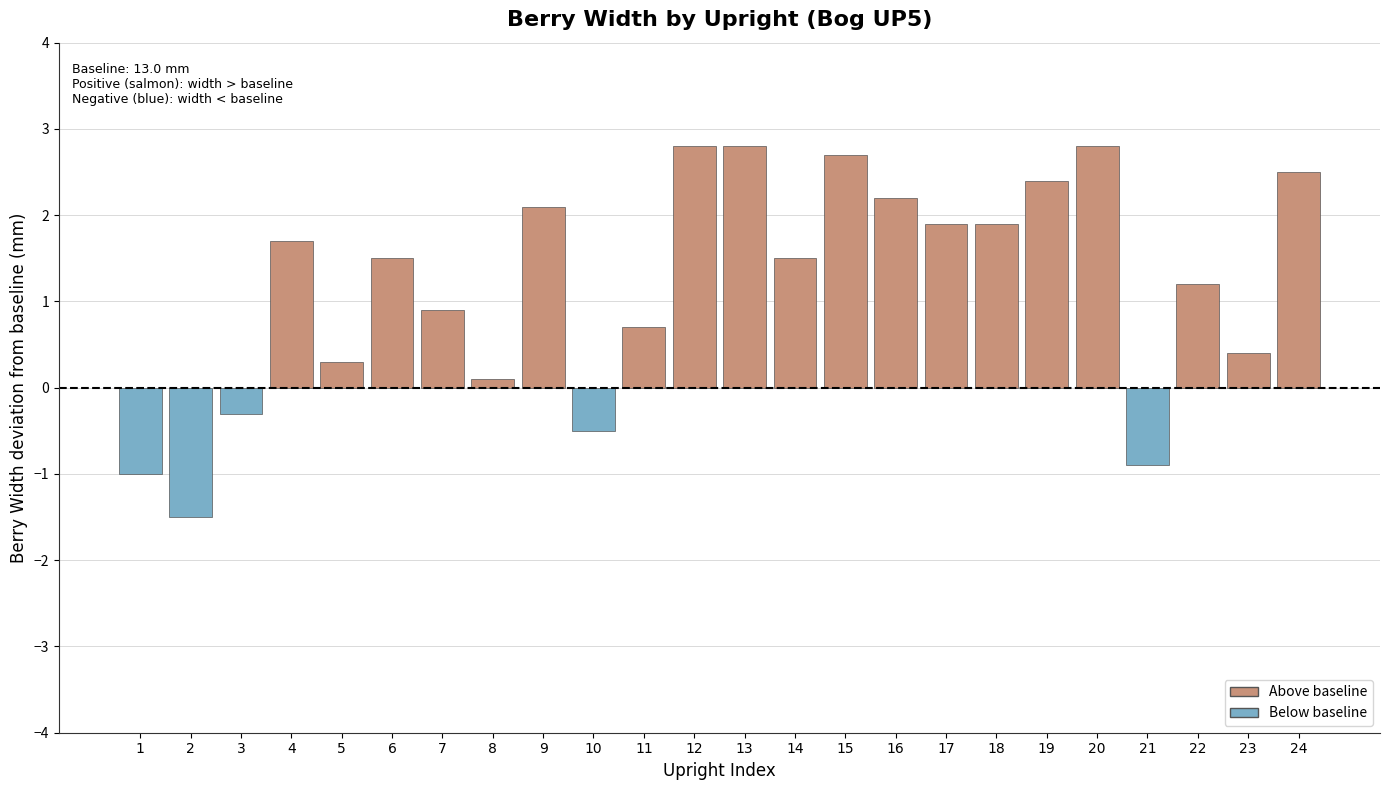

How many values exceed 1?

14